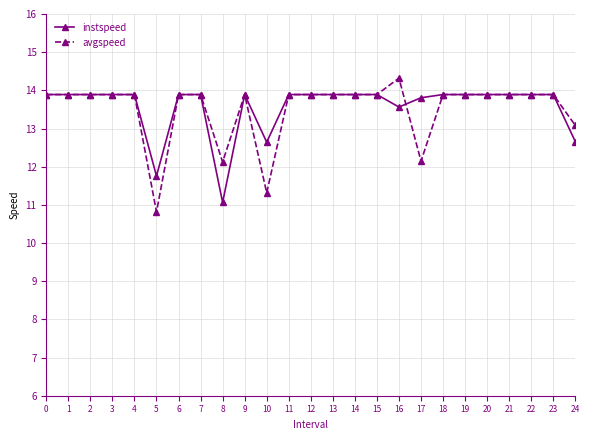

The instspeed series shows 4.5 at 21. True or false?

False